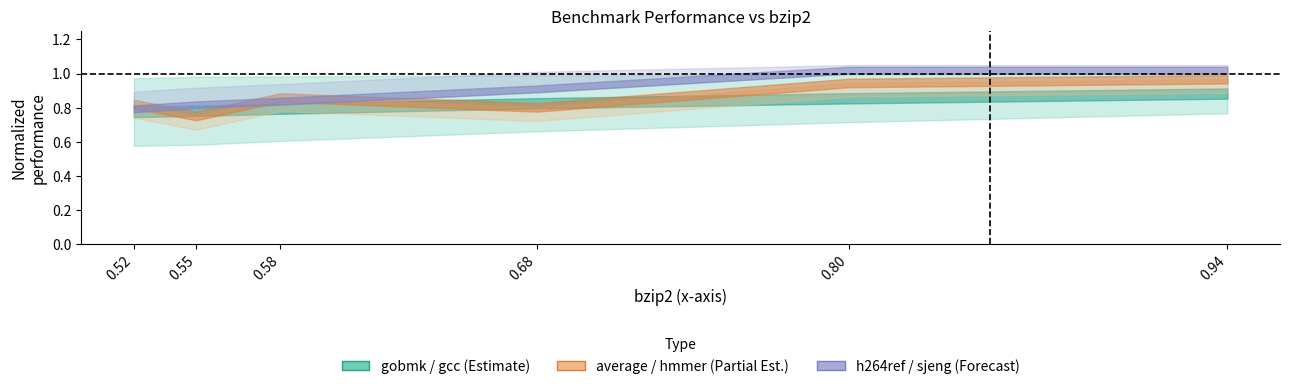

Is the value of gobmk at 0.58 greater than the value of h264ref at 0.68?

No